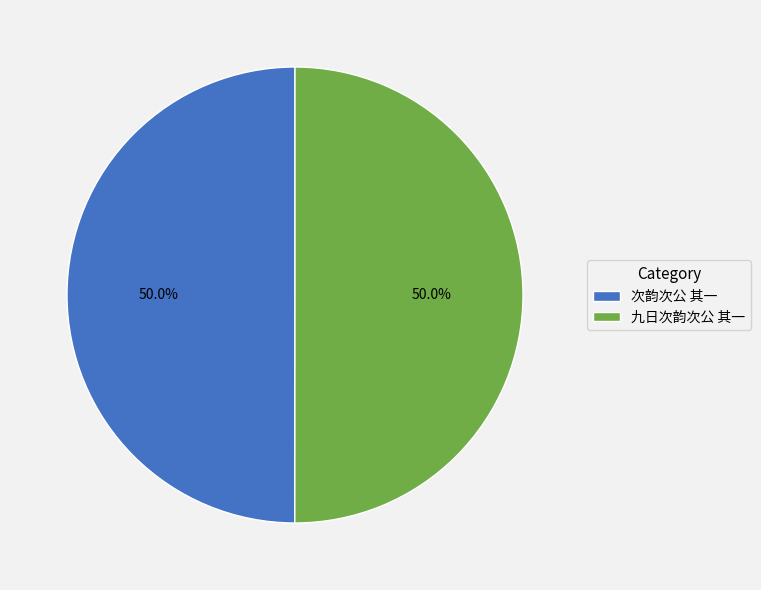

Combined, what portion of the pie is 九日次韵次公 其一 and 次韵次公 其一?

100.0%